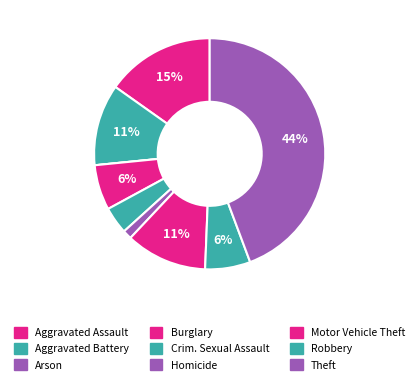

Count the number of slices in the pie.

9